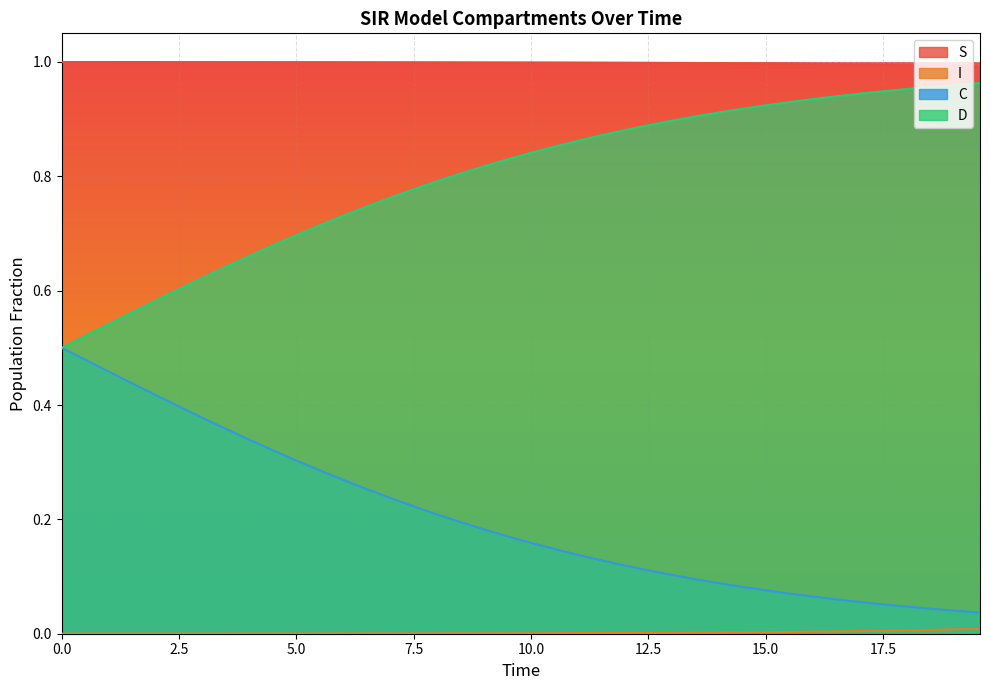

Which series has the largest total across all categories?

S